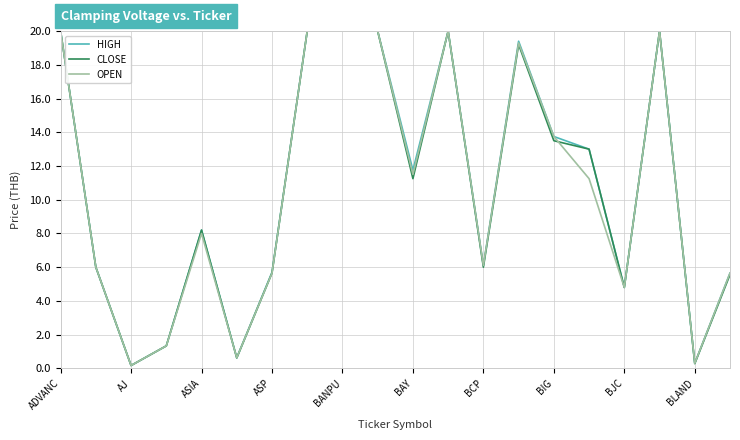

What is the maximum value shown in the chart?

20.0